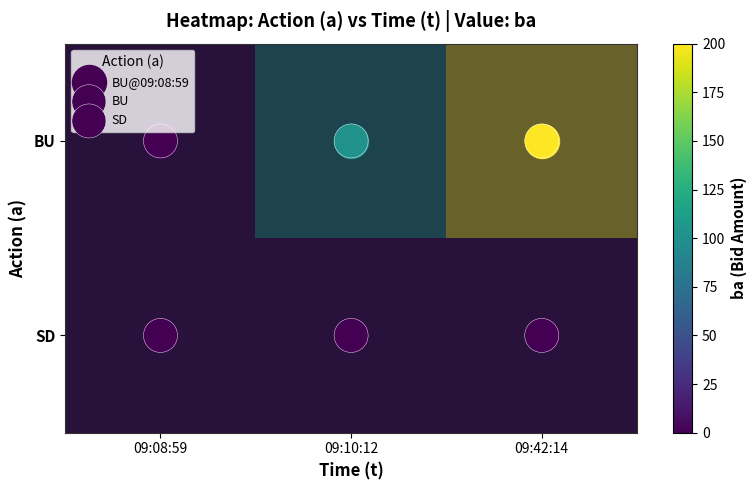

At how many categories does at least one series exceed 155?

1